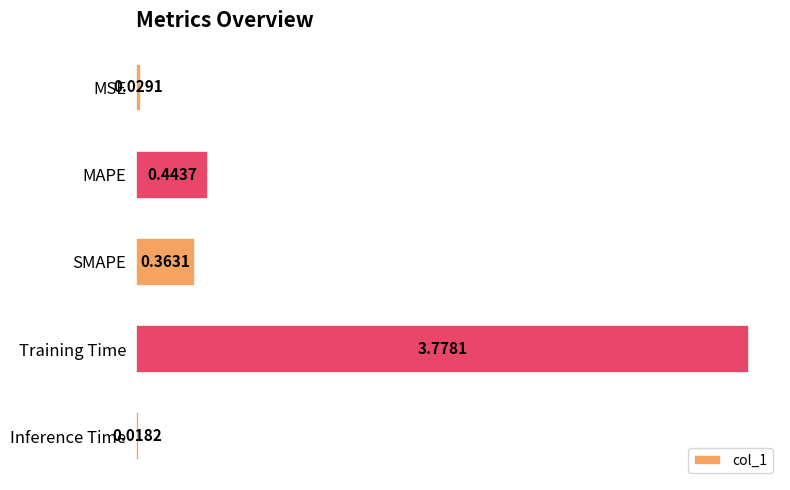

List the labels in order of value, smallest first.

Inference Time, MSE, SMAPE, MAPE, Training Time